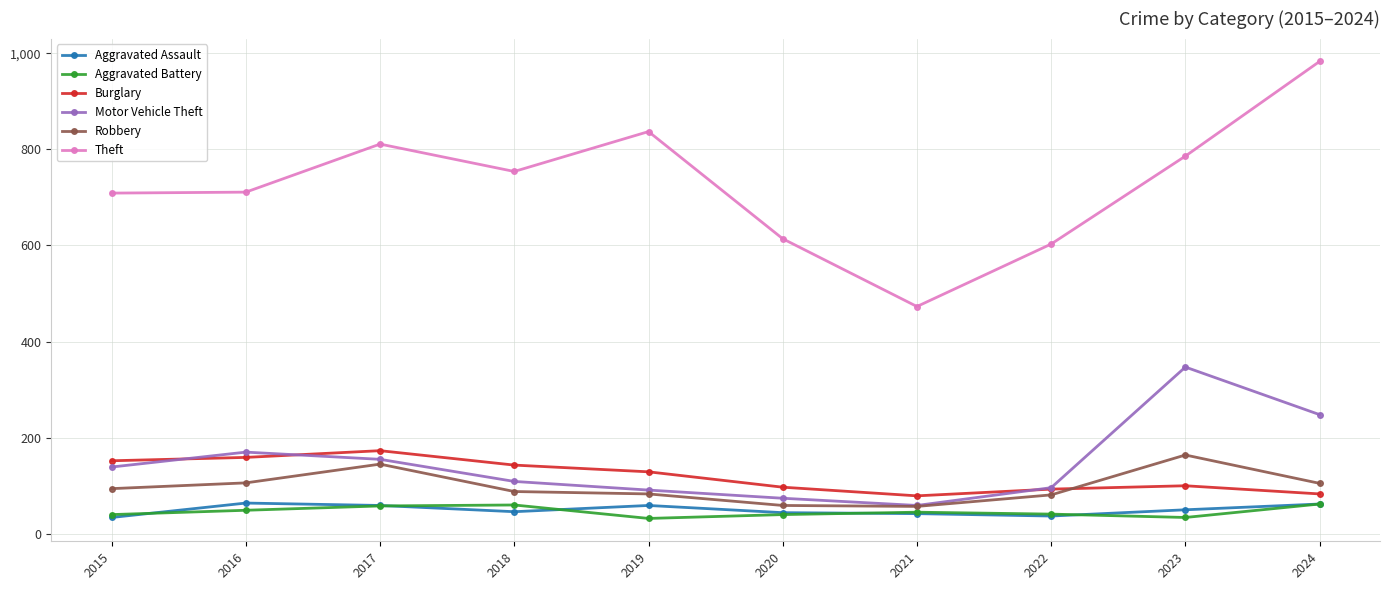

True or false: Motor Vehicle Theft has more than 1 points higher than both neighbors.

True